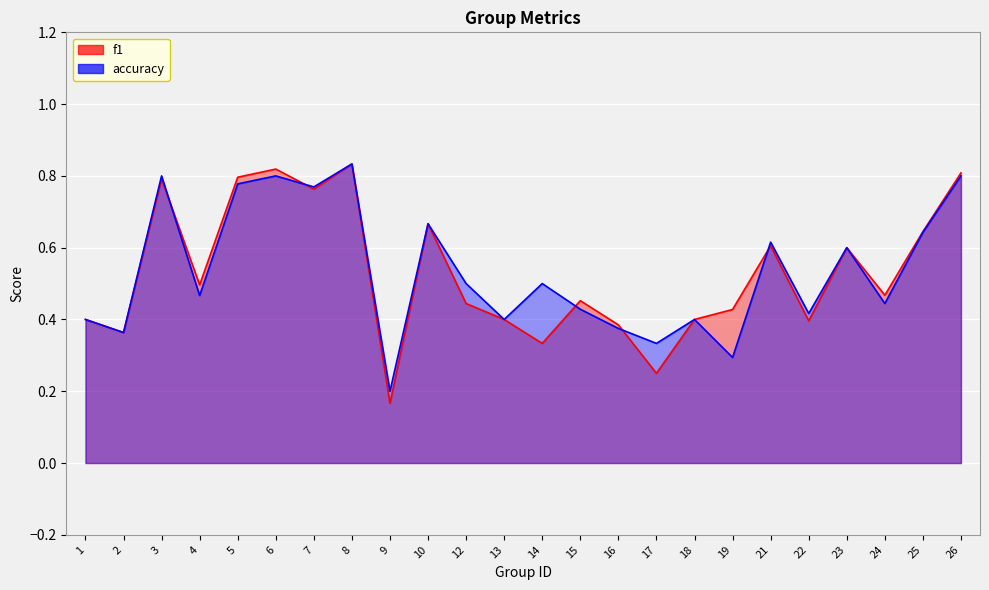

What are all the series names shown in the legend?

f1, accuracy